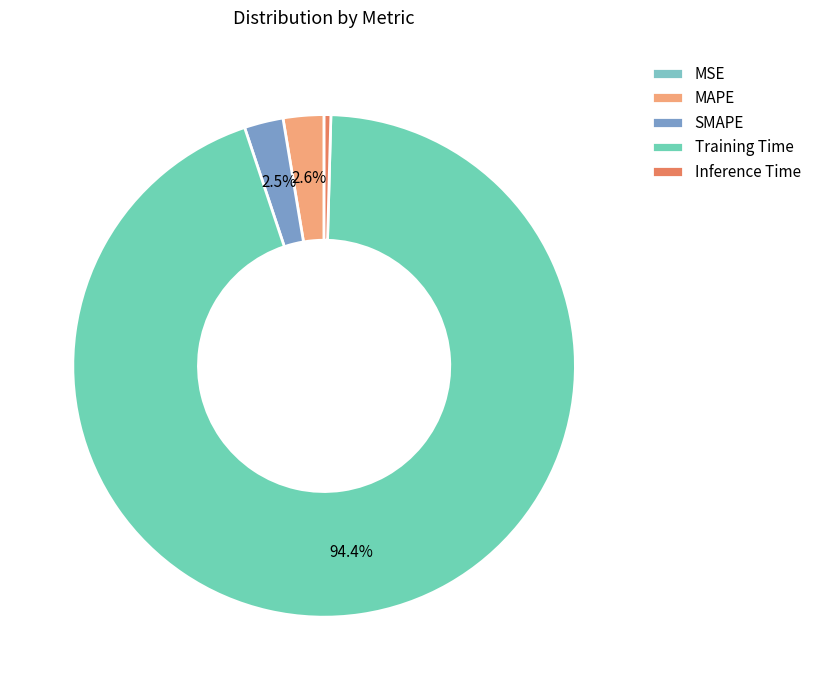

Which slice is the smallest?

MSE